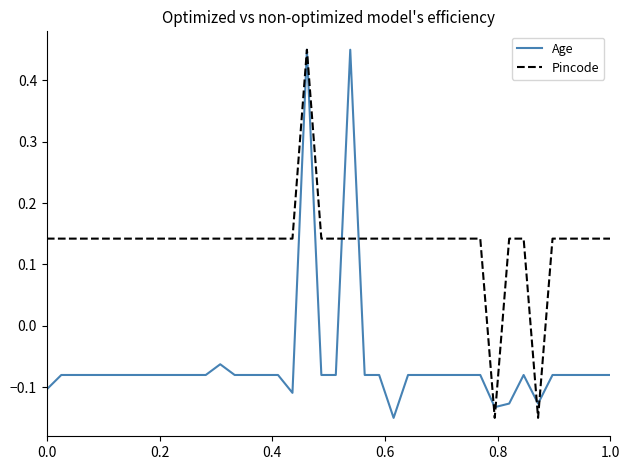

List the series in order of their overall mean, lowest first.

Age, Pincode